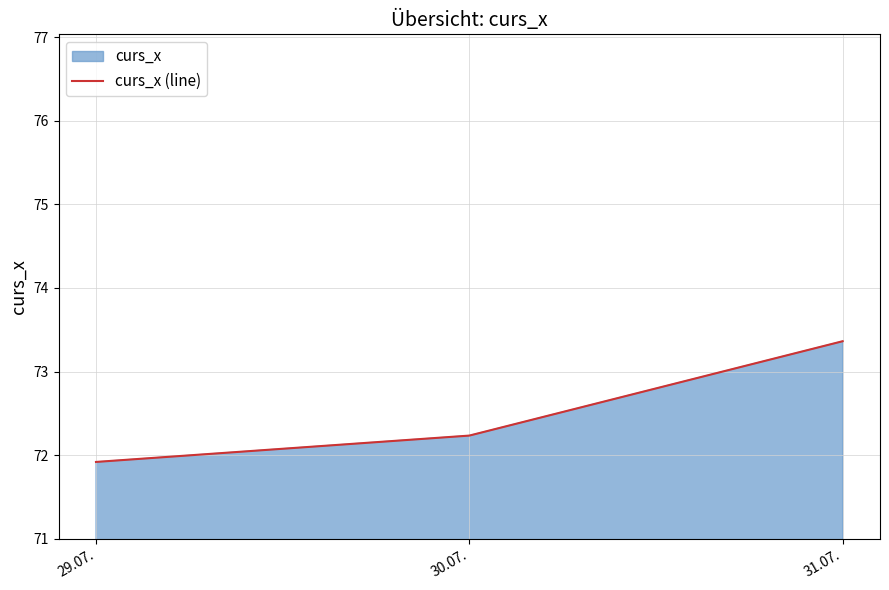

Is it true that the value at 31.07. is 24.4?

False